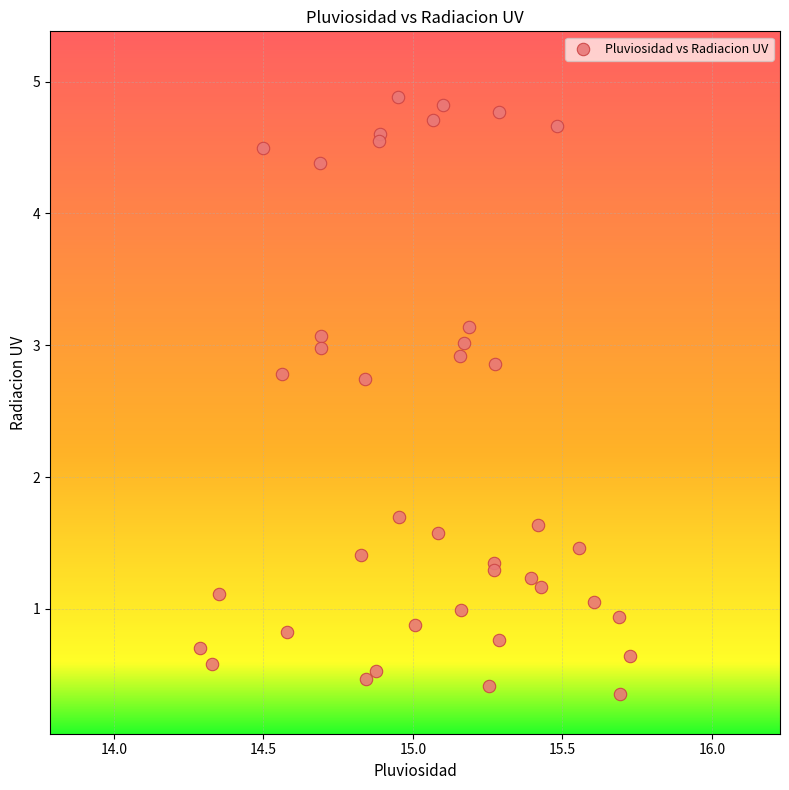

What is the range of Y values (max minus min)?

4.5